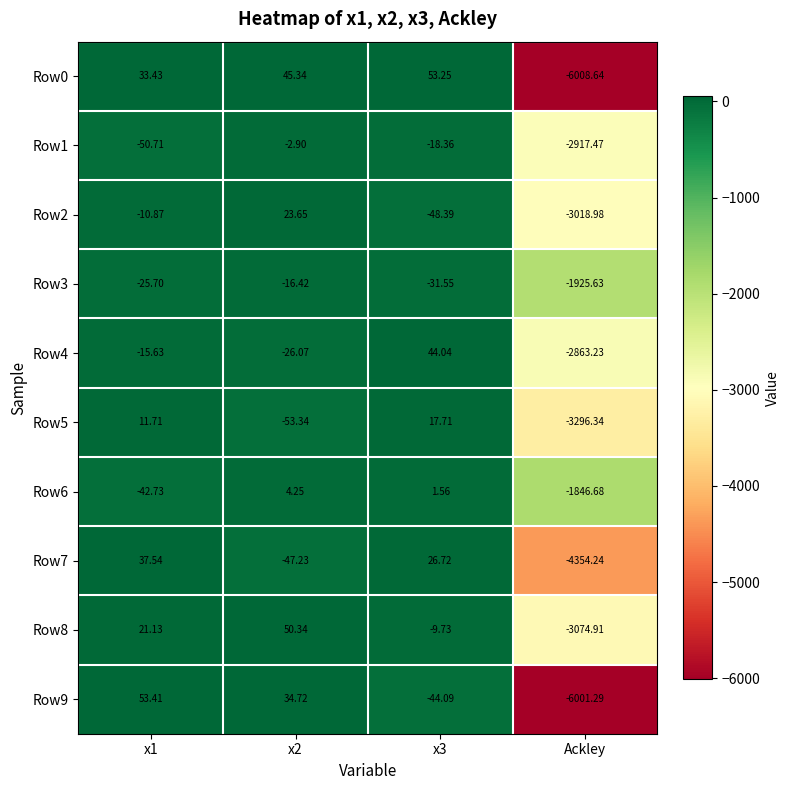

At which label does Row8 reach its minimum?

Ackley